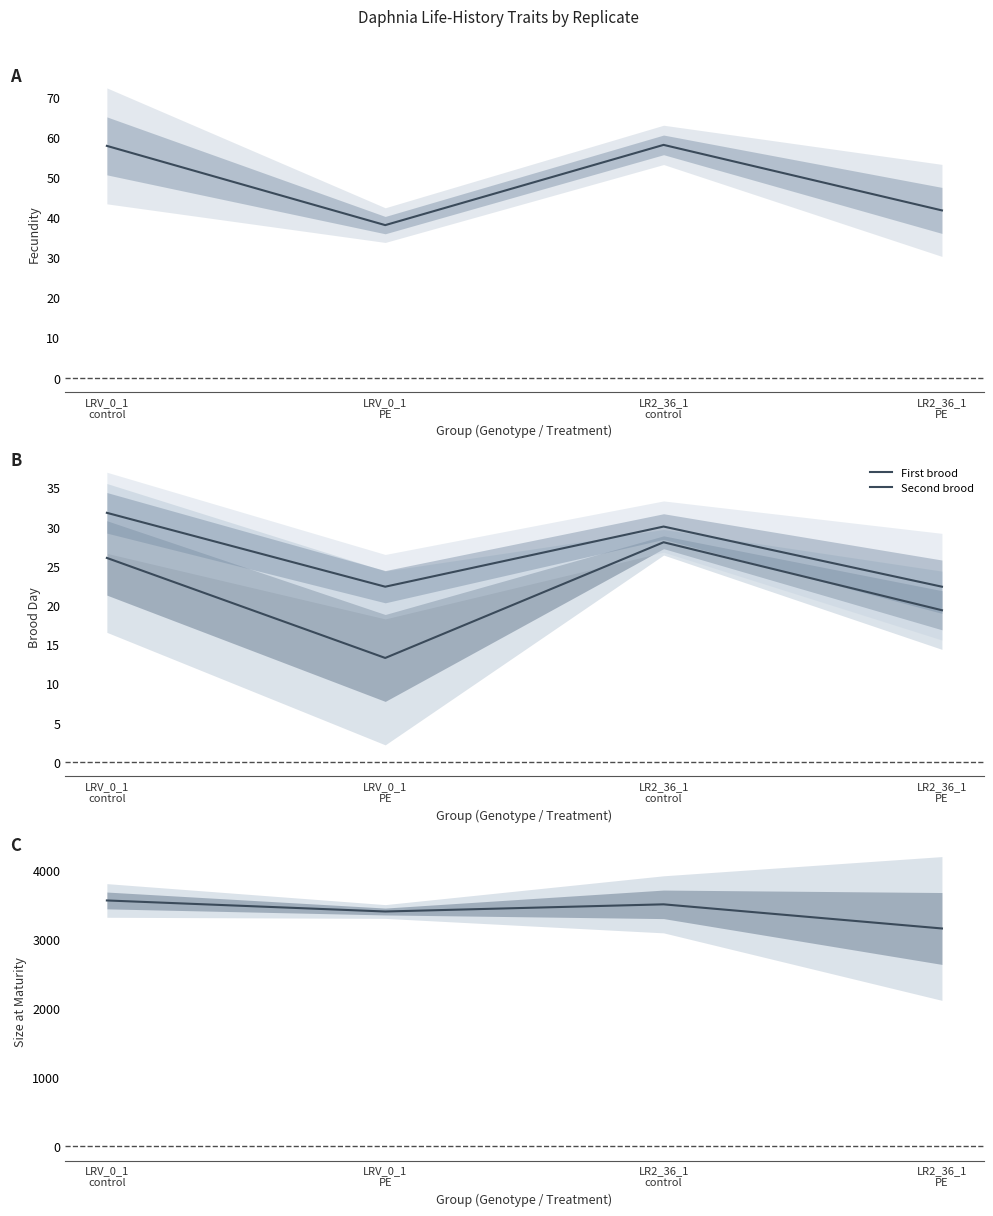

Reading right to left, what are all the values shown in this chart?

fecundity: 41.7	58.0	38.0	57.8
First brood: 19.3	28.0	13.2	26.0
Second brood: 22.3	30.0	22.3	31.8
Size maturity: 3149.4	3498.6	3394.8	3554.7